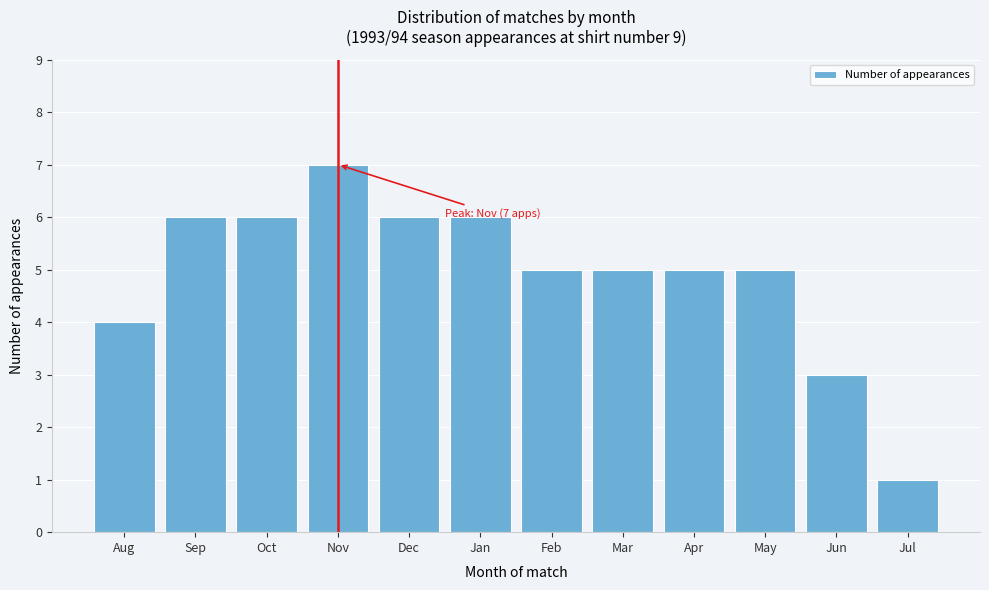

Reading left to right, extract all data points from this chart.

4	6	6	7	6	6	5	5	5	5	3	1